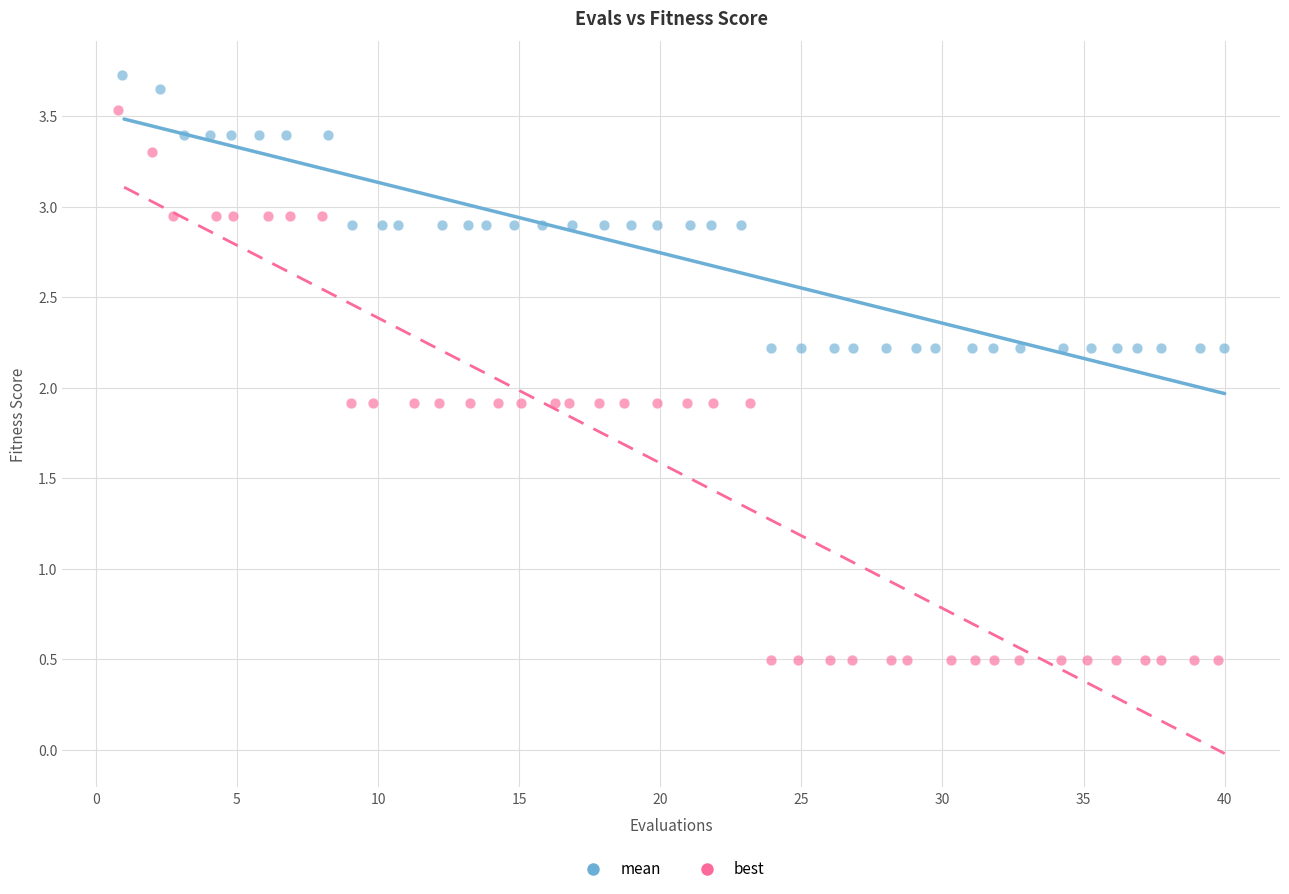

Which series contains the highest Y value?

mean